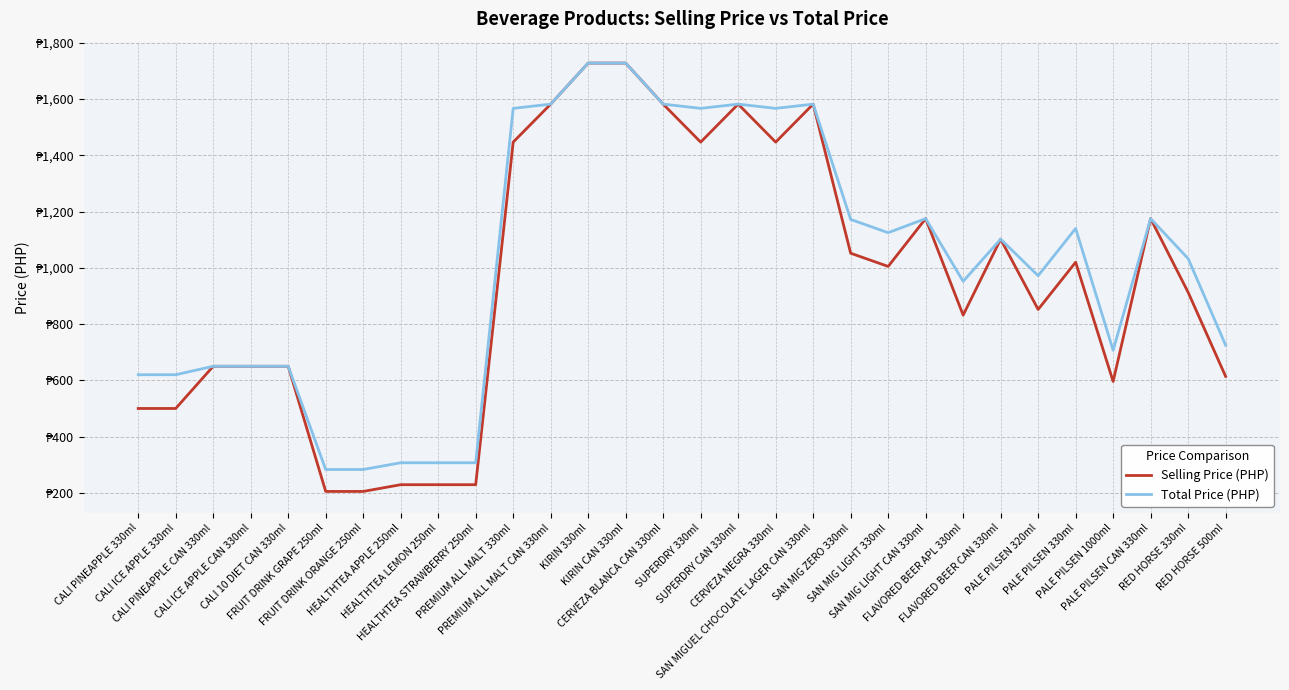

Is this an area chart (filled region under the line)?

No